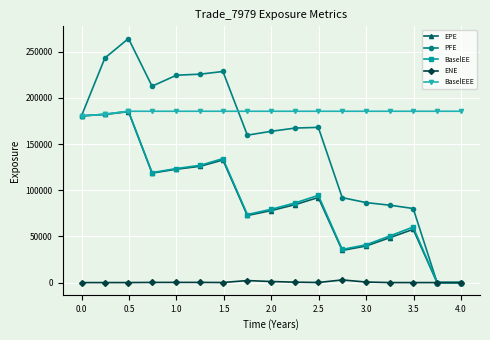

Which series has the widest spread of values?

PFE